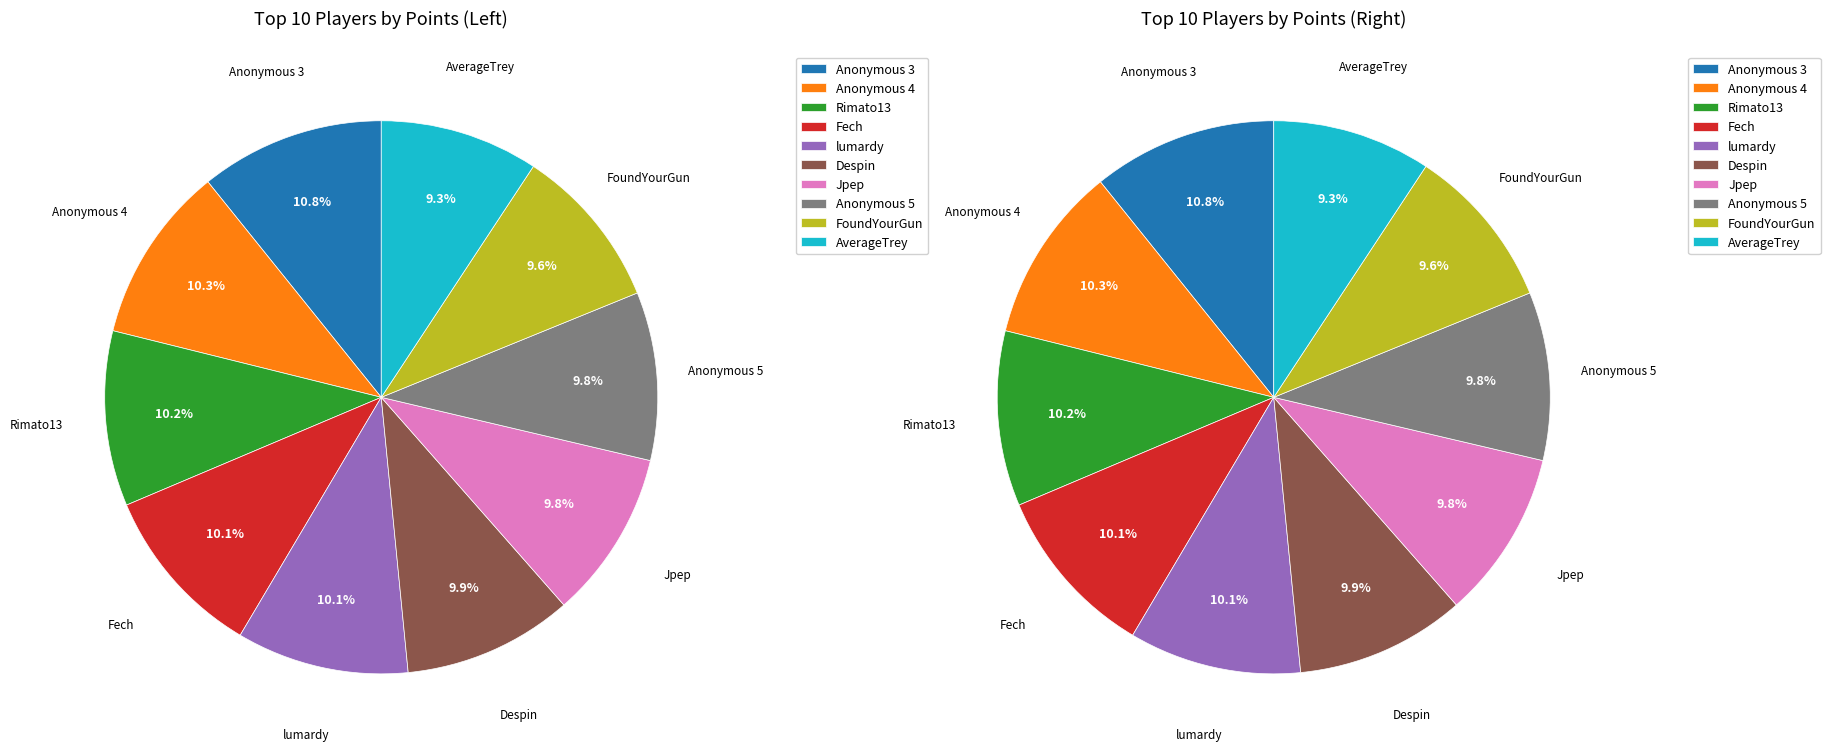

To the nearest percent, what portion does Anonymous 4 represent?

10%